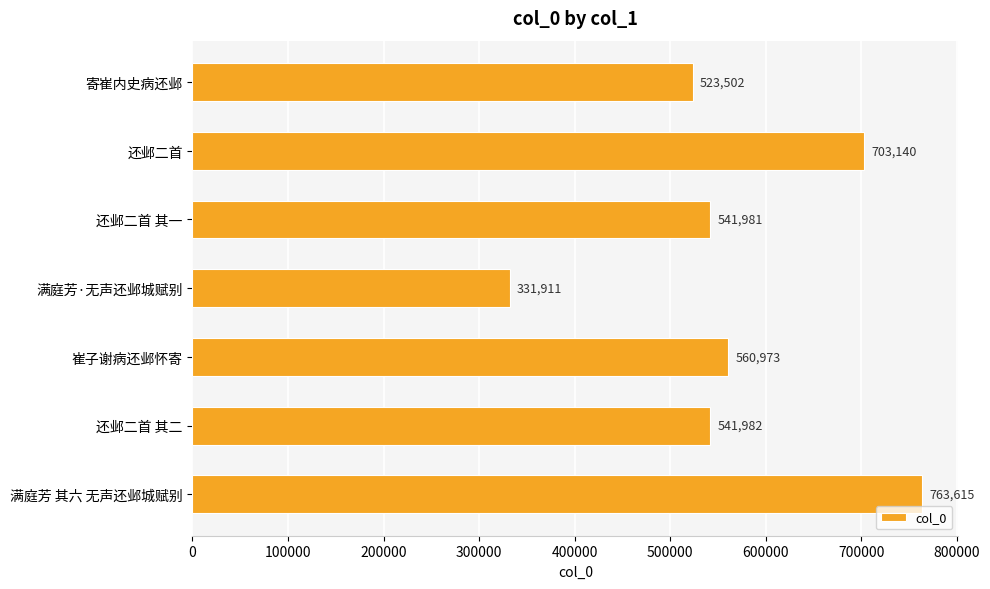

Which label corresponds to the smallest value in the chart?

满庭芳·无声还邺城赋别